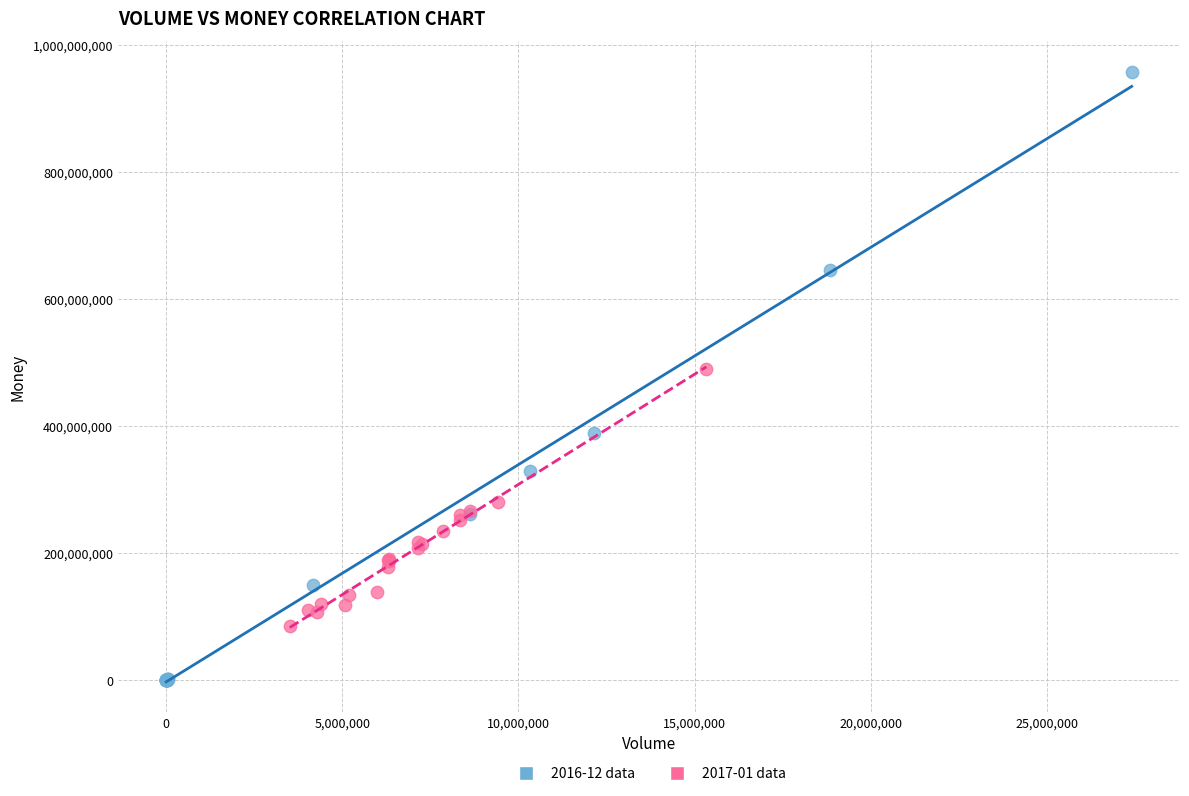

Which series contains the highest Y value?

2016-12 data